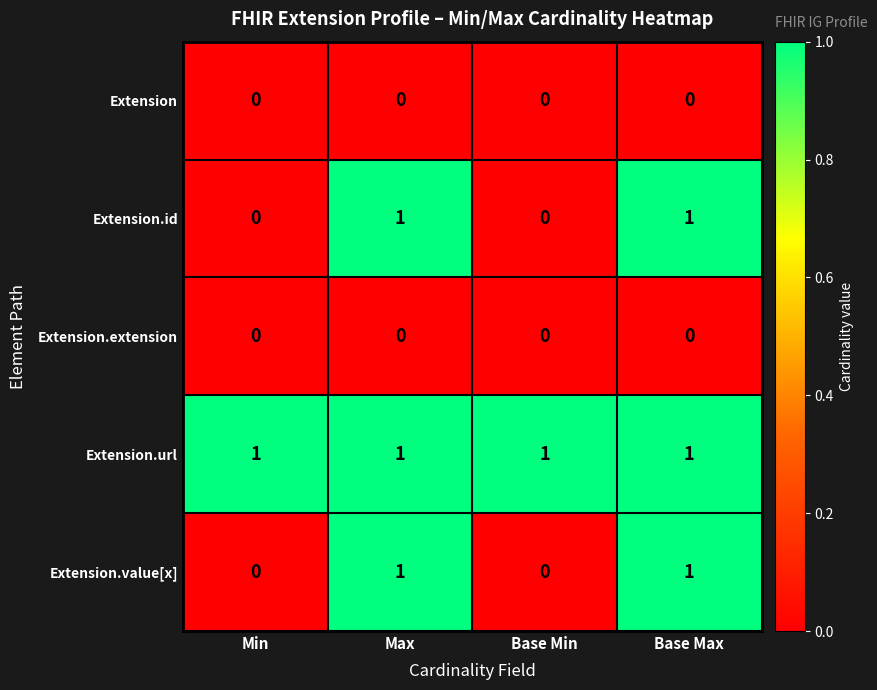

True or false: Extension.id has a value of 1 at Max.

True